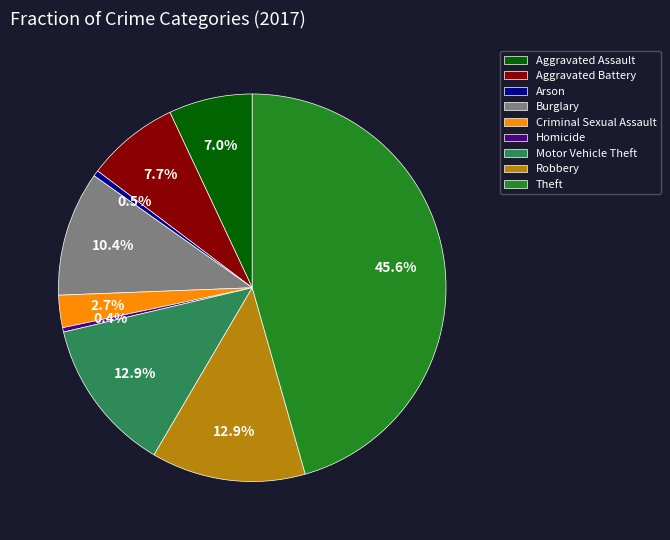

Is it true that Criminal Sexual Assault is 3% of the pie?

True